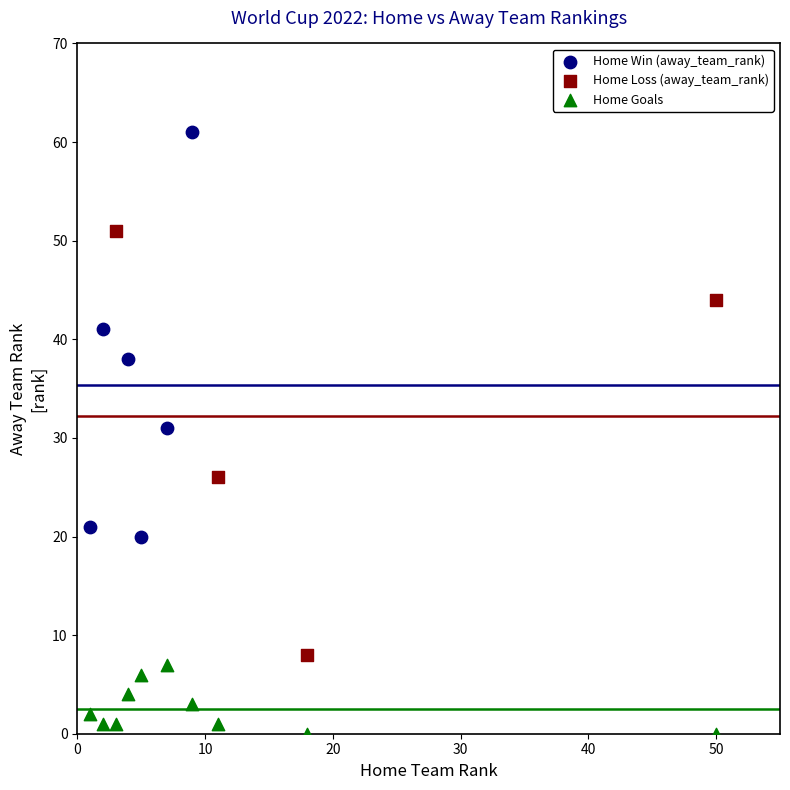

What are all the series names shown in the legend?

Home Win (away_team_rank), Home Loss (away_team_rank), Home Goals